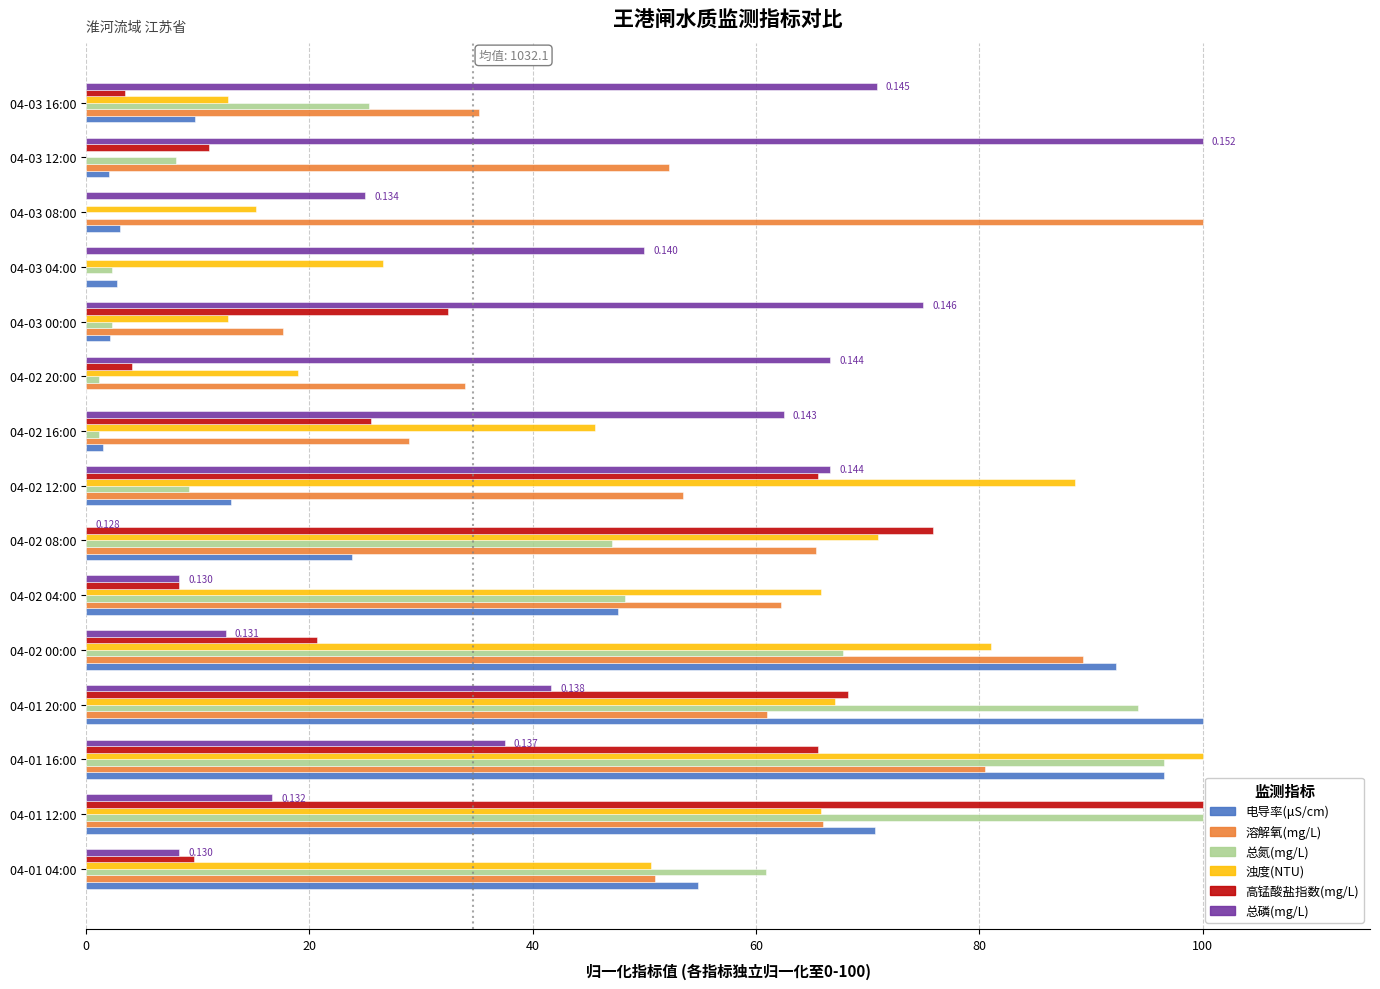

Which series changed the most between 04-01 04:00 and 04-01 20:00?

高锰酸盐指数(mg/L)